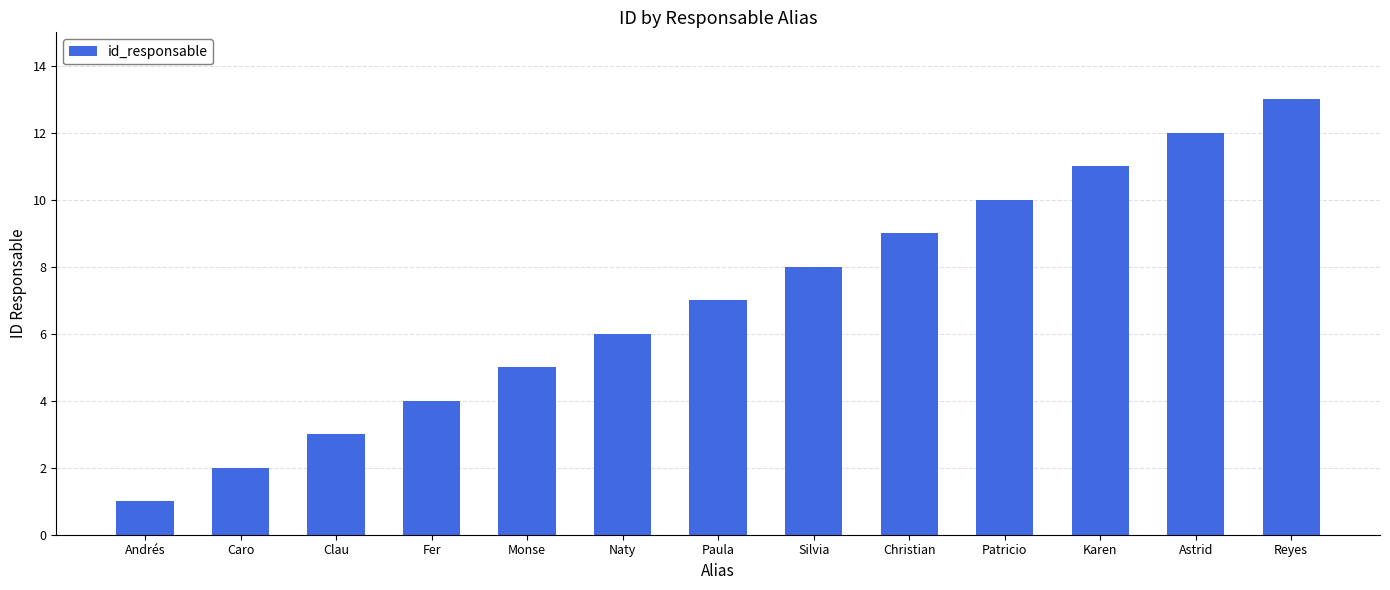

What is the label of the 3rd bar from the left?

Clau